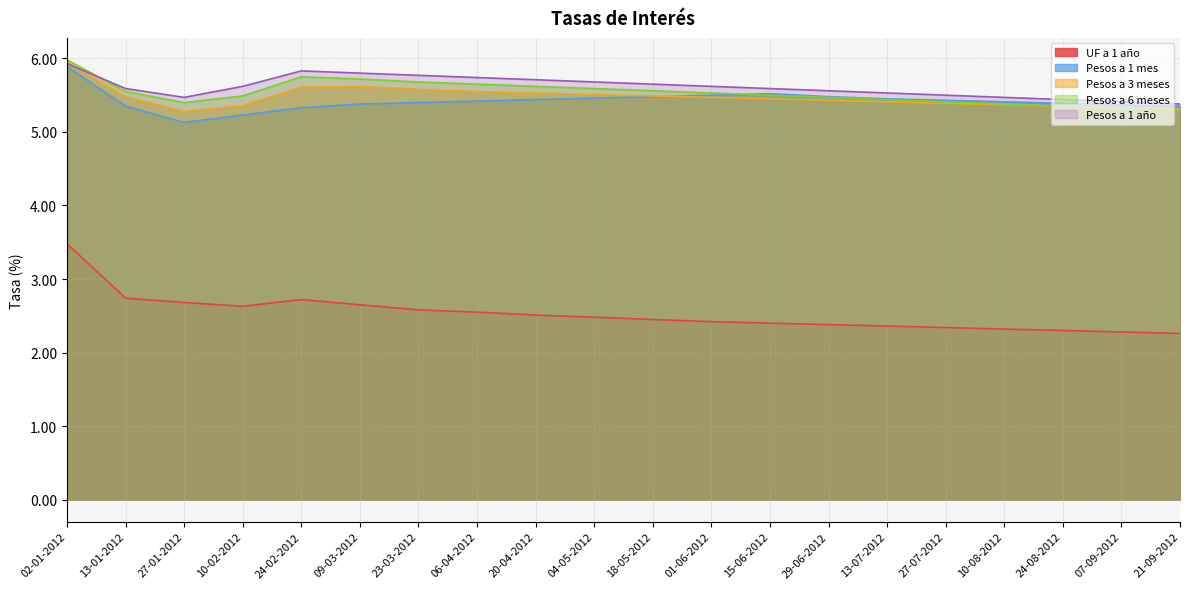

Reading left to right, extract all data points from this chart.

UF a 1 año: 02-01-2012=3.5	13-01-2012=2.7	27-01-2012=2.7	10-02-2012=2.6	24-02-2012=2.7	09-03-2012=2.6	23-03-2012=2.6	06-04-2012=2.5	20-04-2012=2.5	04-05-2012=2.5	18-05-2012=2.5	01-06-2012=2.4	15-06-2012=2.4	29-06-2012=2.4	13-07-2012=2.4	27-07-2012=2.3	10-08-2012=2.3	24-08-2012=2.3	07-09-2012=2.3	21-09-2012=2.3
Pesos a 1 mes: 02-01-2012=5.9	13-01-2012=5.3	27-01-2012=5.1	10-02-2012=5.2	24-02-2012=5.3	09-03-2012=5.4	23-03-2012=5.4	06-04-2012=5.4	20-04-2012=5.4	04-05-2012=5.5	18-05-2012=5.5	01-06-2012=5.5	15-06-2012=5.5	29-06-2012=5.5	13-07-2012=5.5	27-07-2012=5.4	10-08-2012=5.4	24-08-2012=5.4	07-09-2012=5.4	21-09-2012=5.3
Pesos a 3 meses: 02-01-2012=6.0	13-01-2012=5.5	27-01-2012=5.3	10-02-2012=5.4	24-02-2012=5.6	09-03-2012=5.6	23-03-2012=5.6	06-04-2012=5.5	20-04-2012=5.5	04-05-2012=5.5	18-05-2012=5.5	01-06-2012=5.5	15-06-2012=5.5	29-06-2012=5.4	13-07-2012=5.4	27-07-2012=5.4	10-08-2012=5.4	24-08-2012=5.3	07-09-2012=5.3	21-09-2012=5.3
Pesos a 6 meses: 02-01-2012=6.0	13-01-2012=5.5	27-01-2012=5.4	10-02-2012=5.5	24-02-2012=5.8	09-03-2012=5.7	23-03-2012=5.7	06-04-2012=5.7	20-04-2012=5.6	04-05-2012=5.6	18-05-2012=5.6	01-06-2012=5.5	15-06-2012=5.5	29-06-2012=5.5	13-07-2012=5.4	27-07-2012=5.4	10-08-2012=5.4	24-08-2012=5.3	07-09-2012=5.3	21-09-2012=5.3
Pesos a 1 año: 02-01-2012=5.9	13-01-2012=5.6	27-01-2012=5.5	10-02-2012=5.6	24-02-2012=5.8	09-03-2012=5.8	23-03-2012=5.8	06-04-2012=5.7	20-04-2012=5.7	04-05-2012=5.7	18-05-2012=5.7	01-06-2012=5.6	15-06-2012=5.6	29-06-2012=5.6	13-07-2012=5.5	27-07-2012=5.5	10-08-2012=5.5	24-08-2012=5.4	07-09-2012=5.4	21-09-2012=5.4